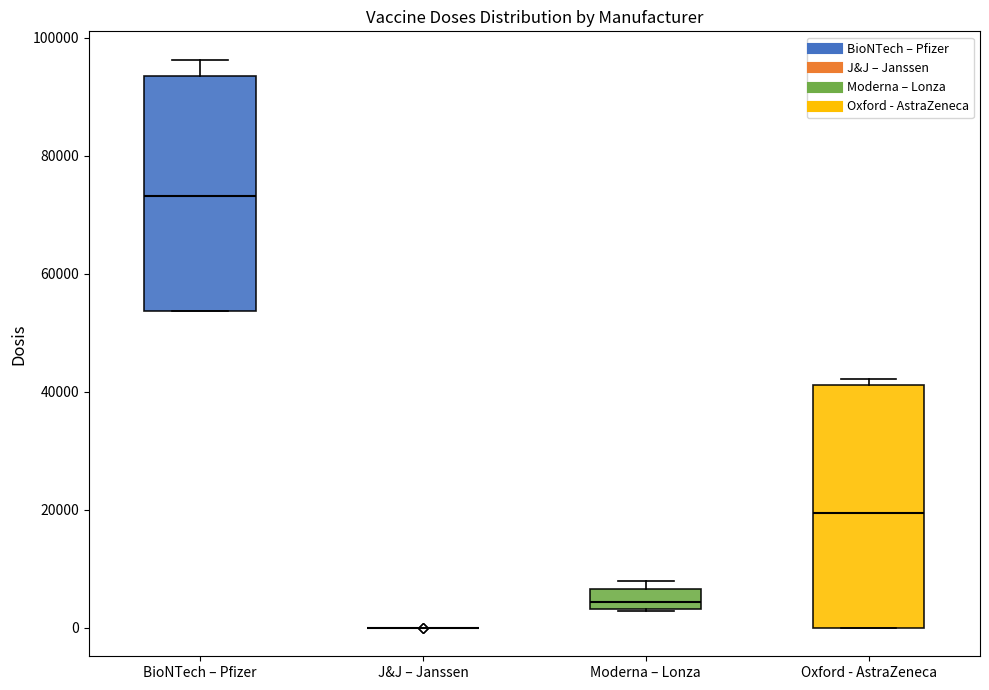

Where is the lower edge of the box for Moderna – Lonza on the y-axis? The values are not printed on the chart, so give them approximately, as read against the axis.

4000